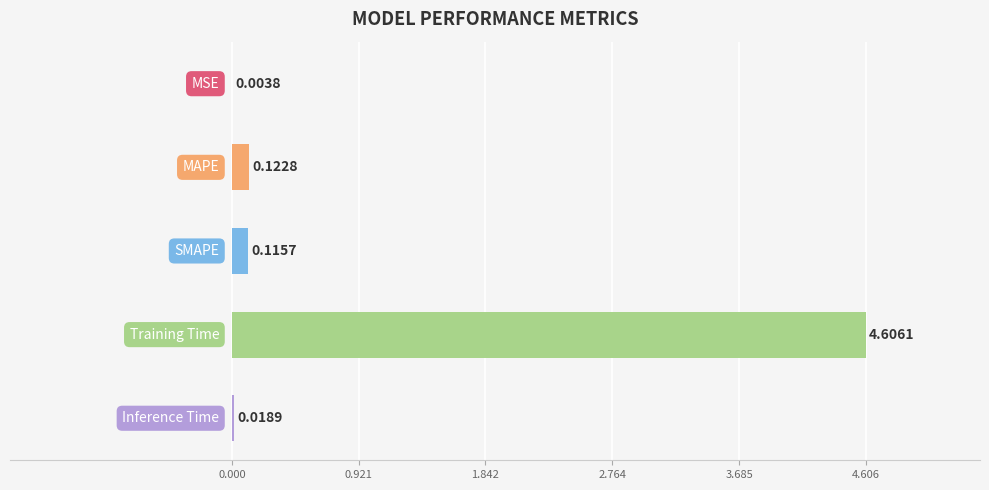

What is the sum of all values?

4.9